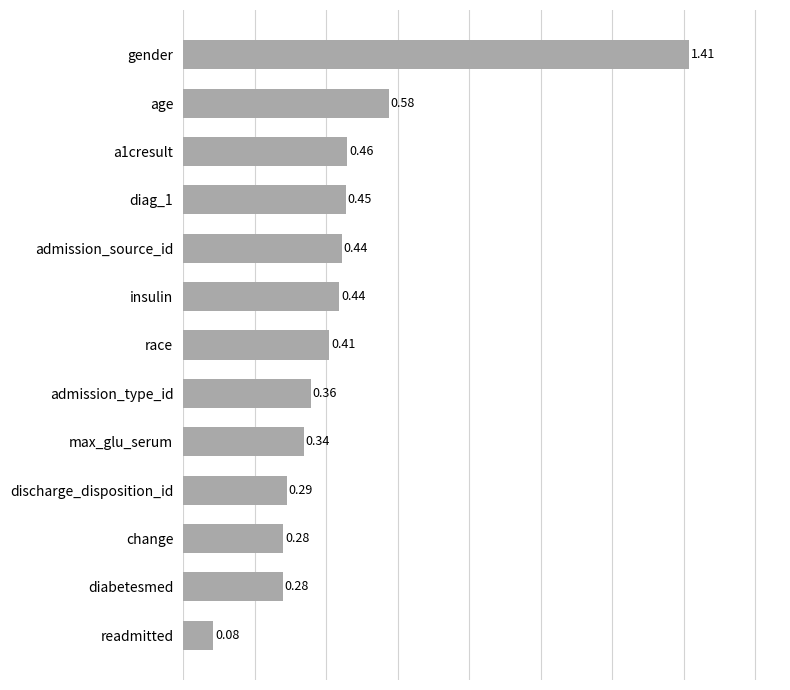

Where is the data nearest to the value 0?

readmitted